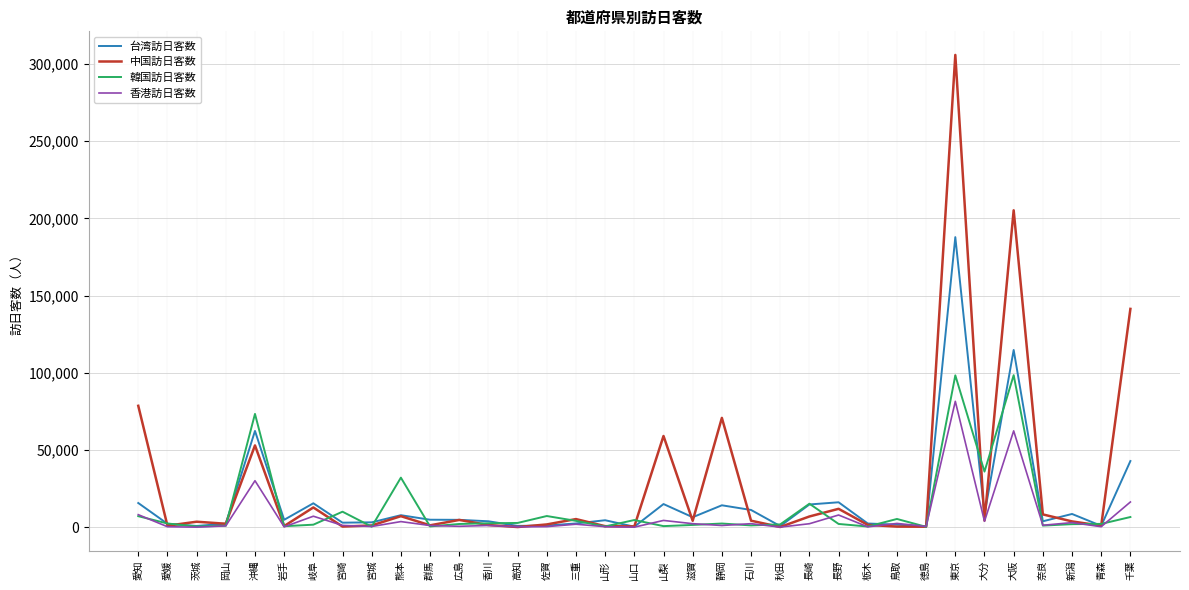

What is the difference between the 香港訪日客数 values at 滋賀 and 長崎?

30